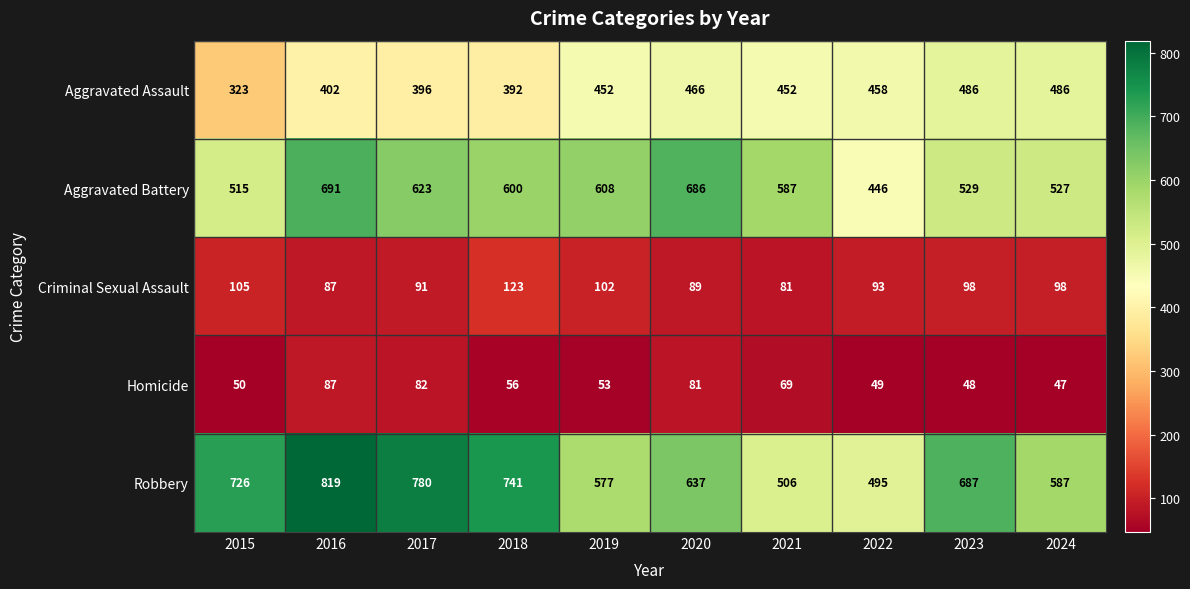

Rank the series by their maximum value, from highest to lowest.

Robbery, Aggravated Battery, Aggravated Assault, Criminal Sexual Assault, Homicide